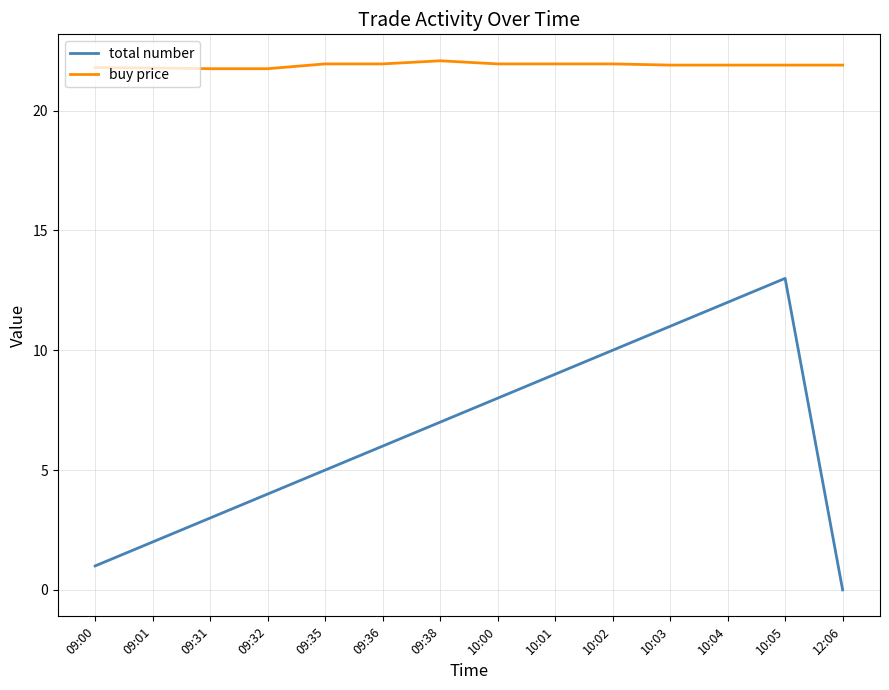

True or false: total number and buy price cross at least once.

False